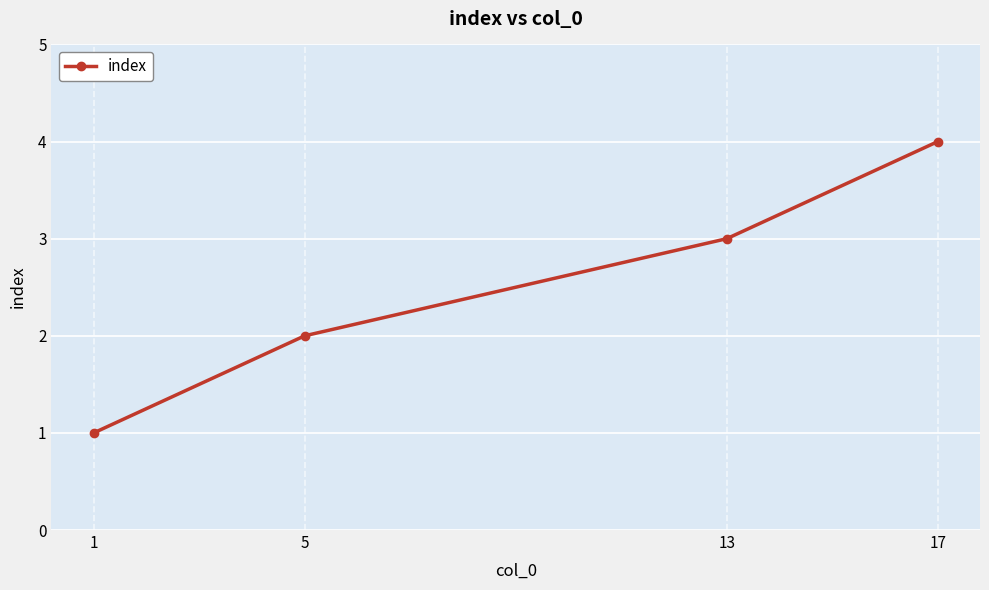

Rank the categories by value from highest to lowest.

17, 13, 5, 1